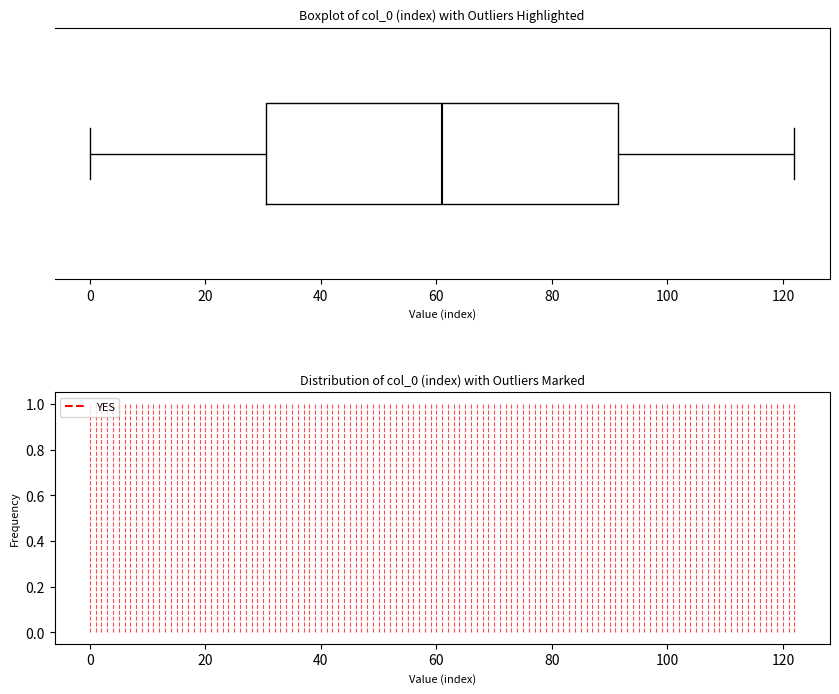

Transcribe this box plot: give where the median line is, the range the box spans, and where the two whiskers end, as read against the x-axis. The values are not printed on the chart, so give them approximately, as read against the axis.

median 62, box 30 to 92, whiskers 0 to 122